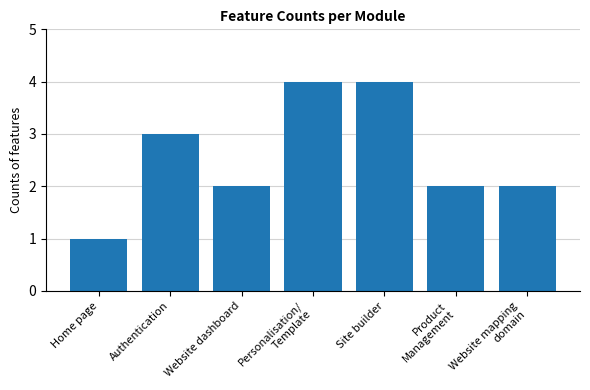

Between Website mapping
domain and Personalisation/
Template, which is larger?

Personalisation/
Template